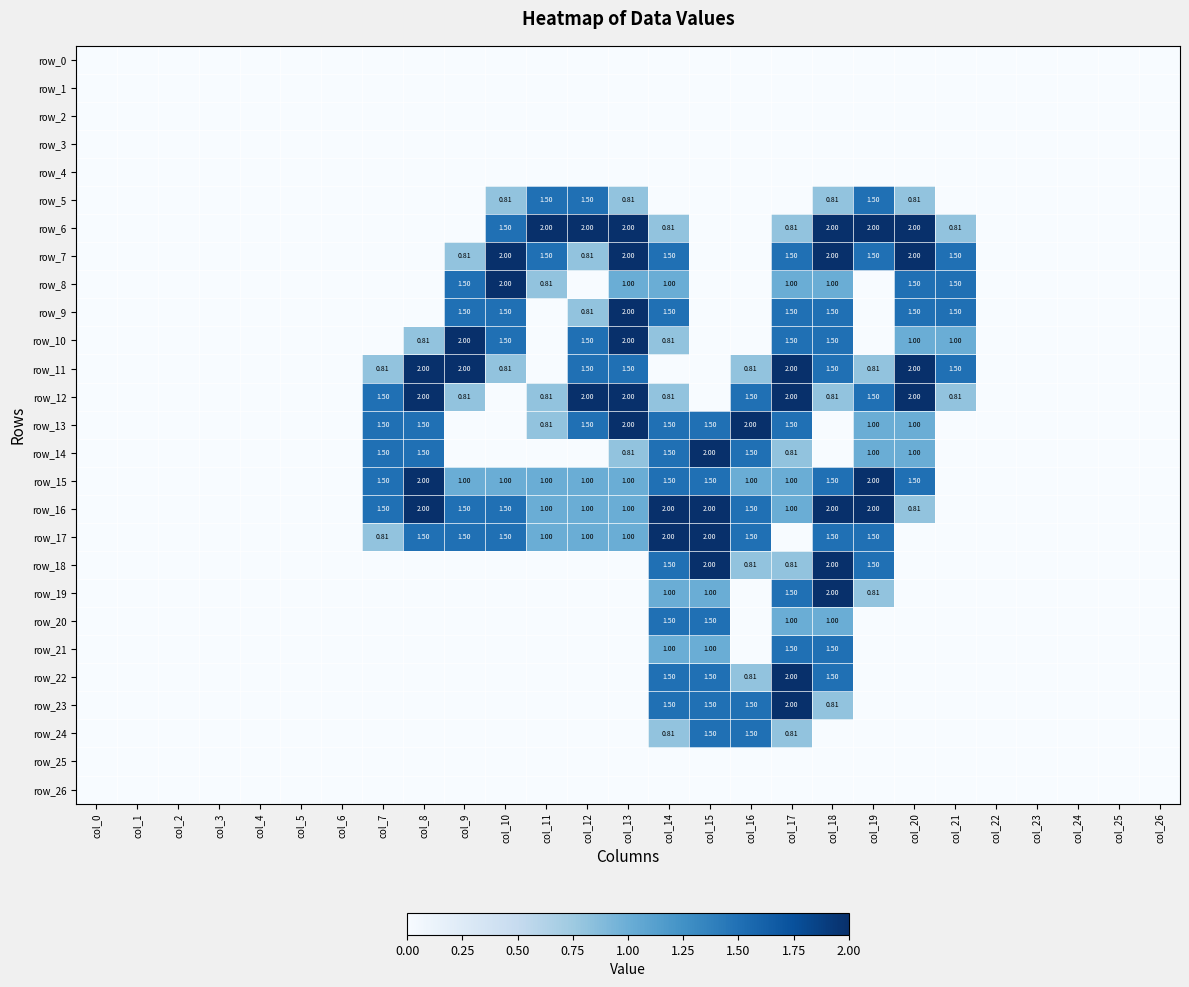

What is the sum of the row_6 values at col_10 and col_8?

1.5